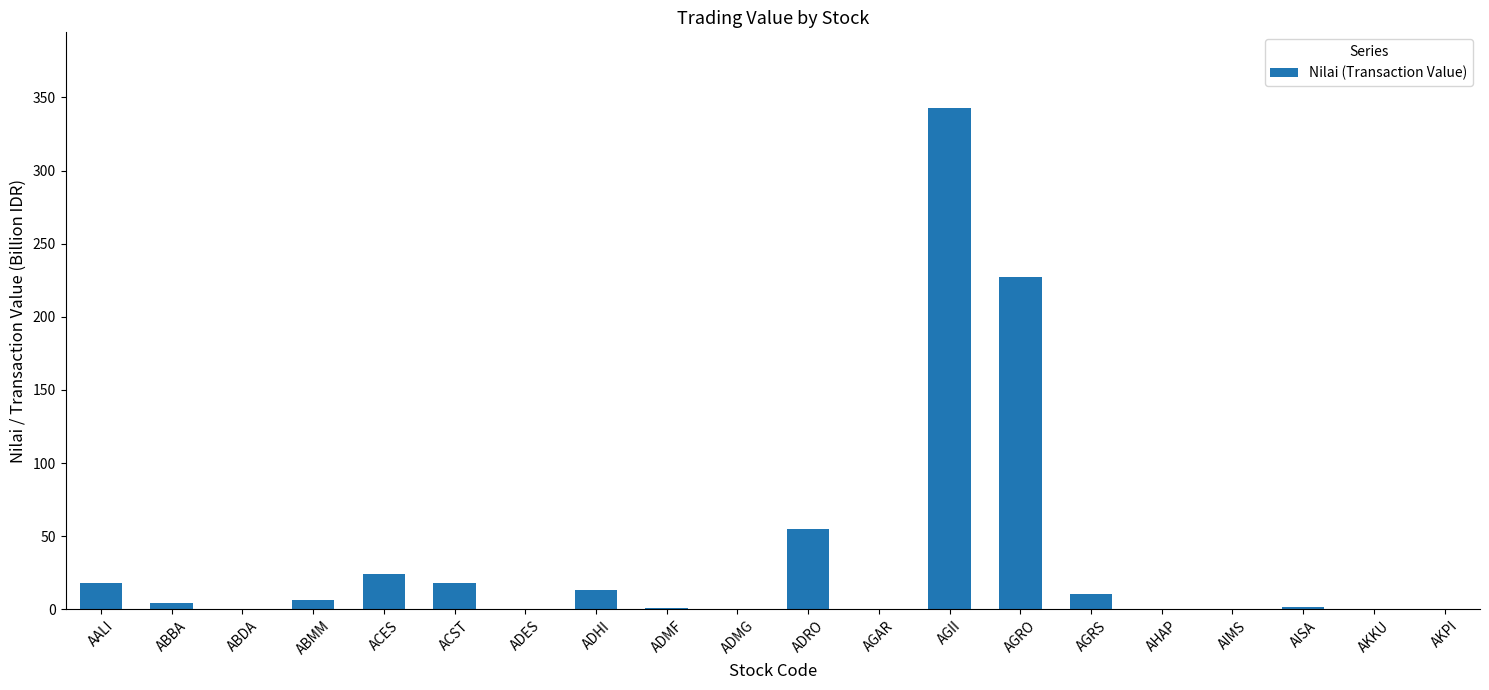

How many series are shown in this chart?

1